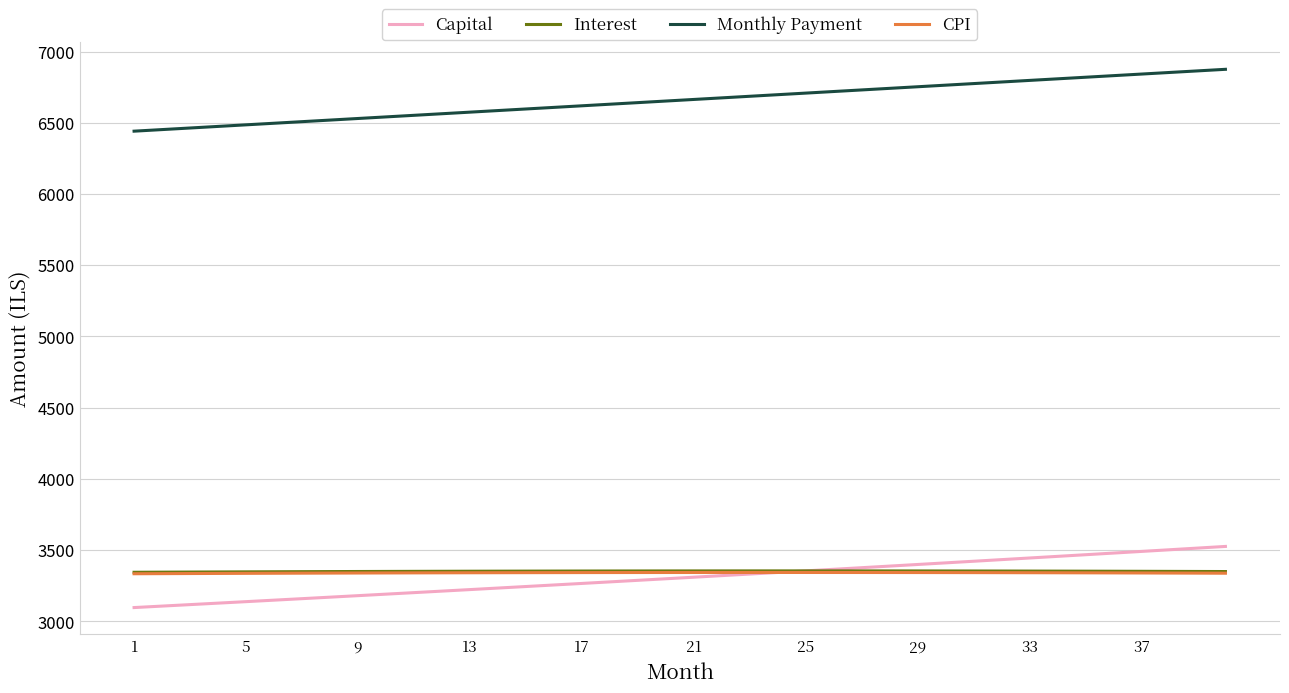

What is the average value of the Capital series?

3306.8